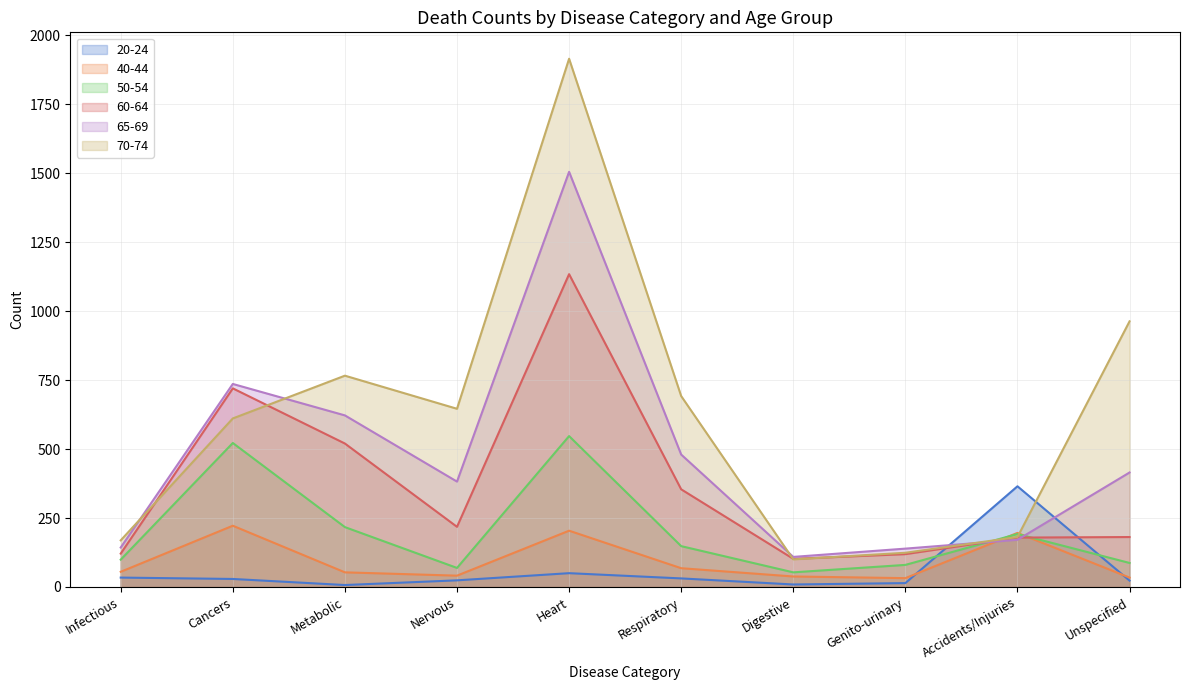

True or false: 50-54 and 40-44 cross at least once.

True